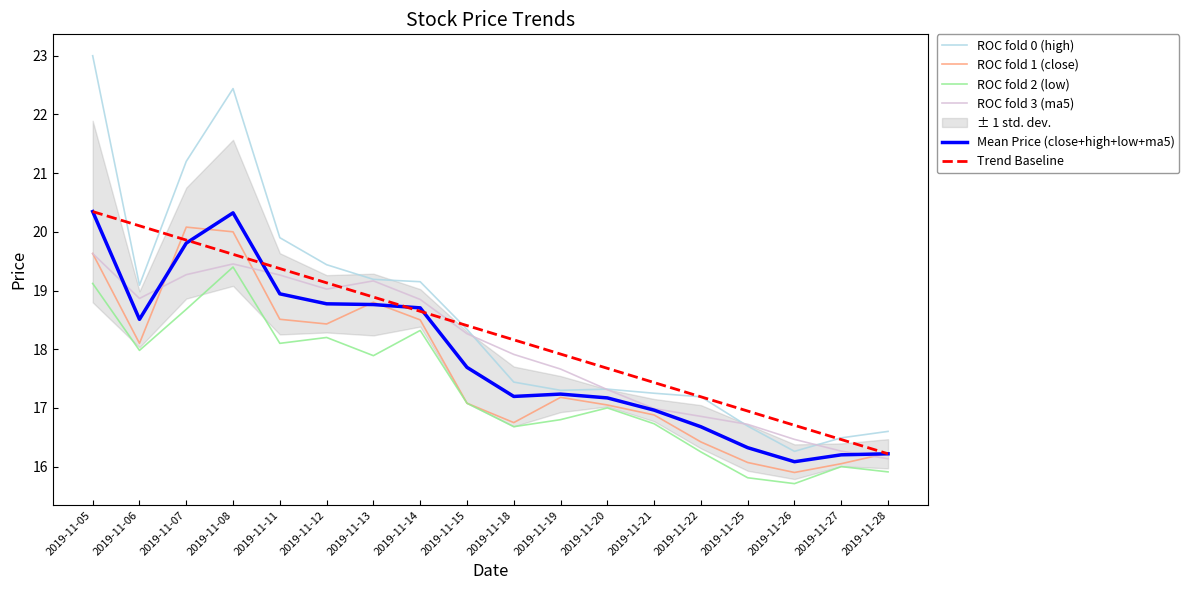

What is the minimum value for ROC fold 3 (ma5)?

16.1